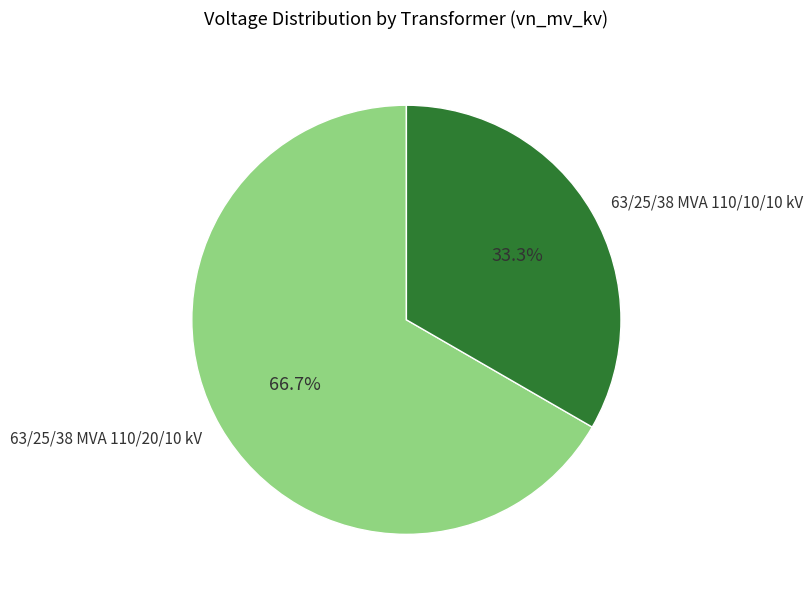

What is the smallest slice in the pie chart?

63/25/38 MVA 110/10/10 kV